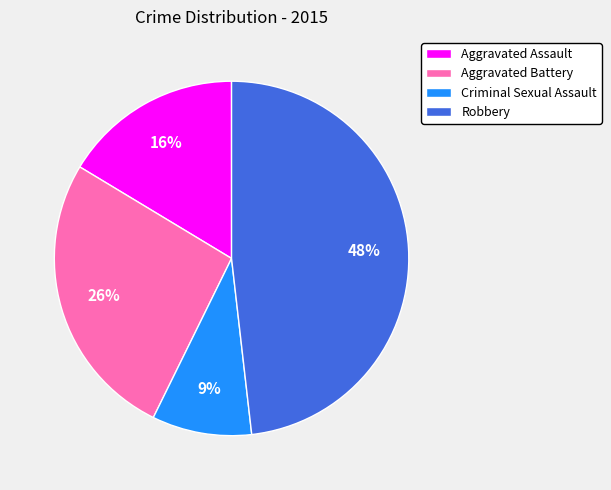

True or false: Aggravated Assault accounts for 9% of the total.

False